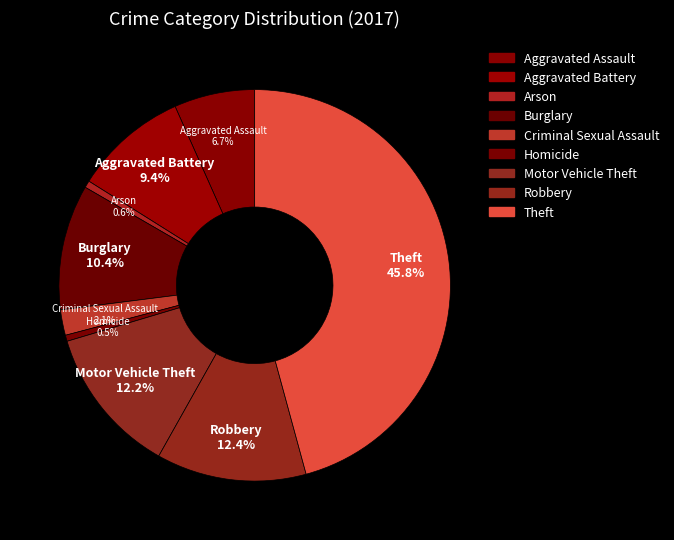

What percentage is the Homicide slice, to the nearest percent?

1%